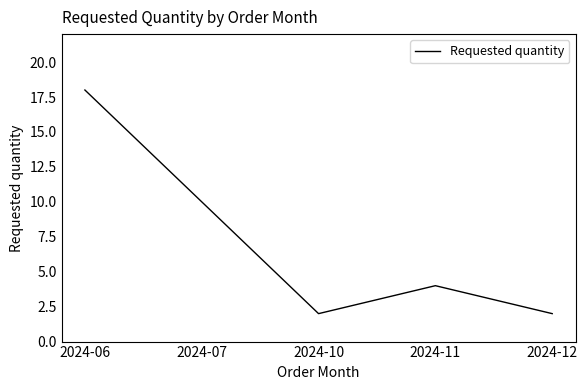

How many interior local peaks (higher than both neighbors) does the data have?

1